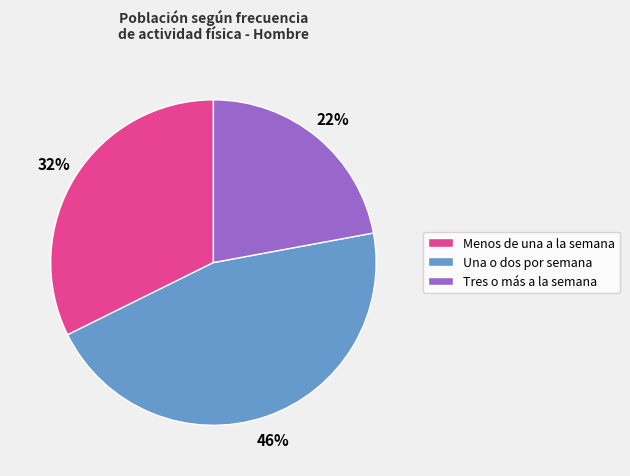

The Tres o más a la semana slice represents 22% of the pie. True or false?

True